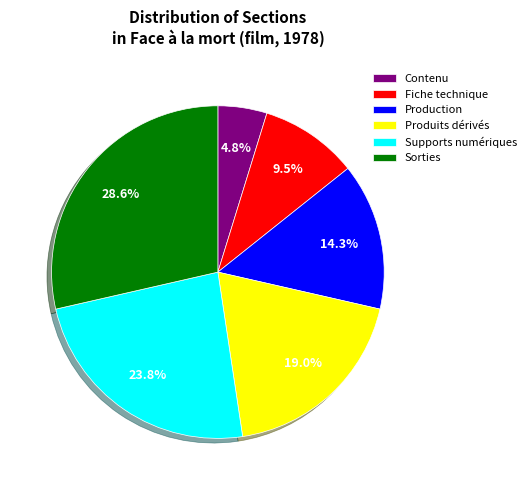

To the nearest percent, what percentage of the pie is Produits dérivés?

19%